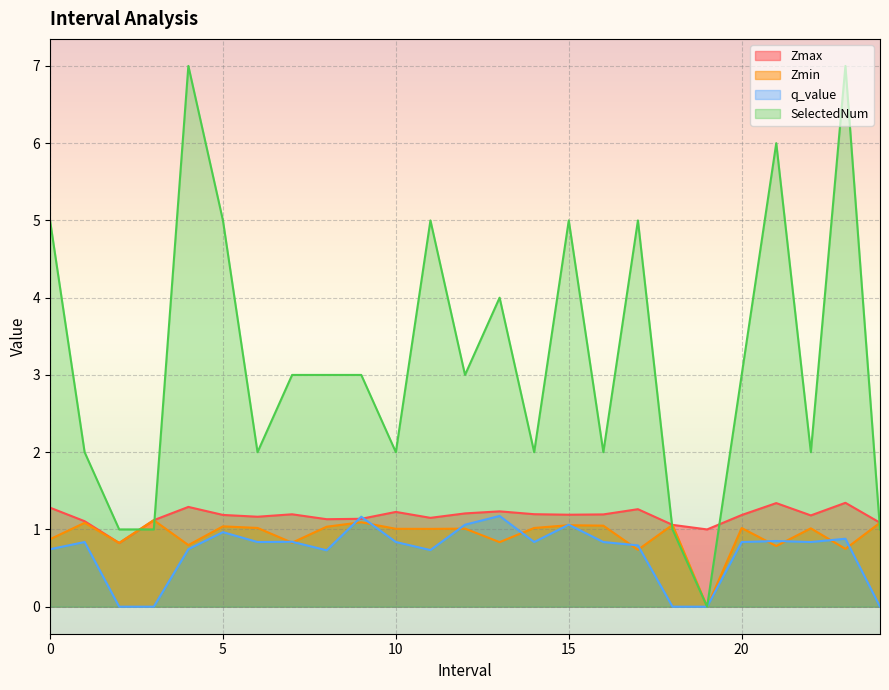

What is the difference between the highest and lowest values at 5?

4.0